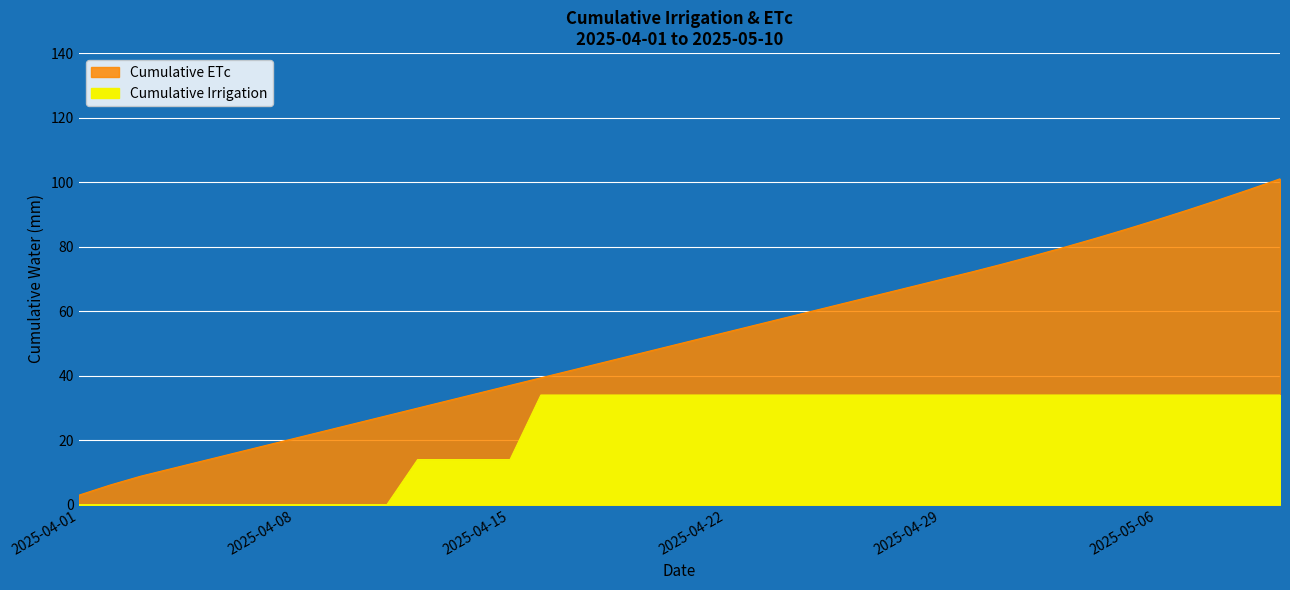

What is the sum of the Cumulative ETc values at 2025-04-09 and 2025-04-22?

76.3